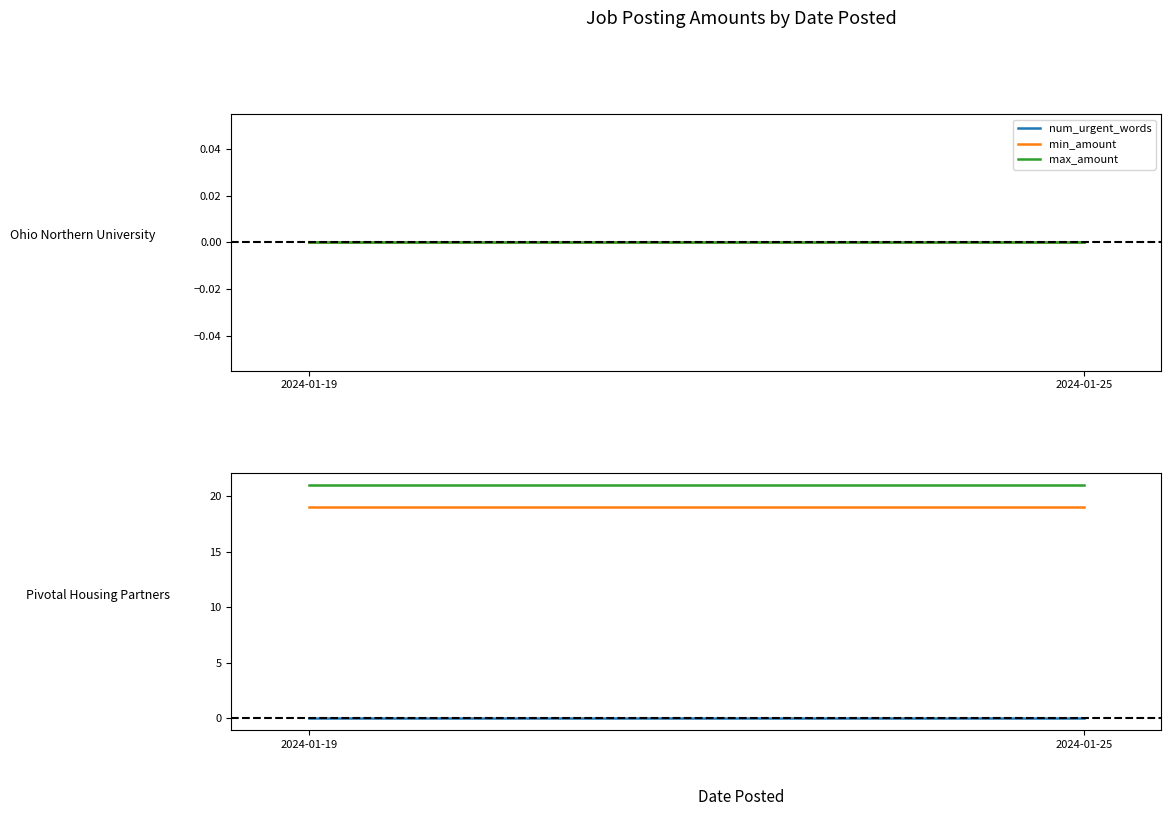

At which label does min_amount reach its peak?

2024-01-19